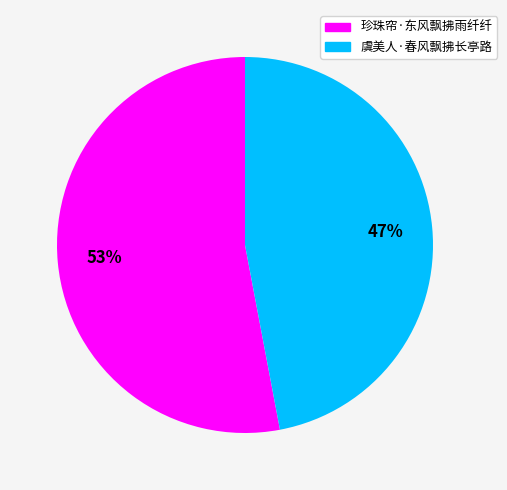

True or false: 珍珠帘·东风飘拂雨纤纤 accounts for 53% of the total.

True